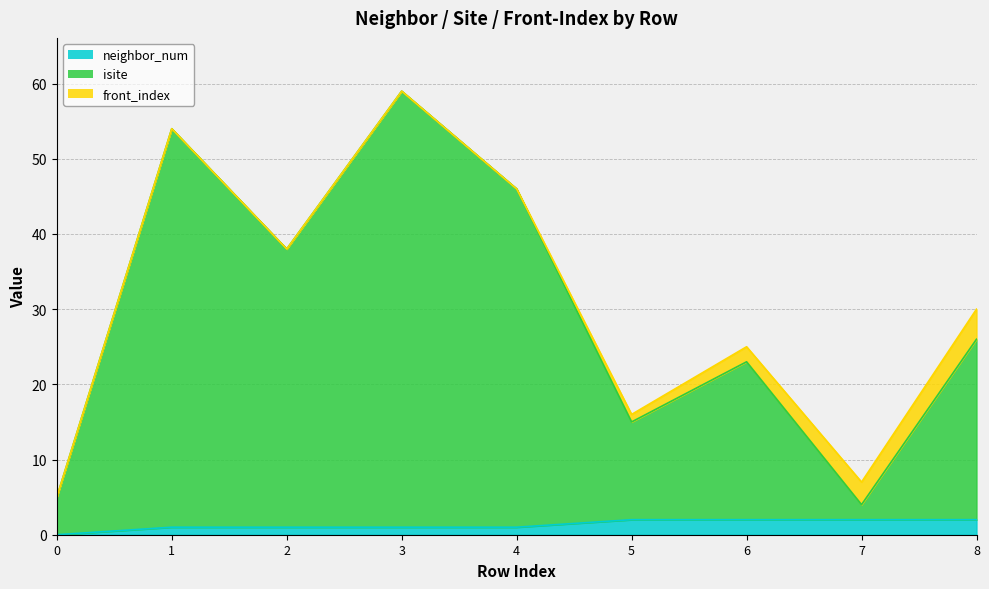

Which series has the largest total across all categories?

isite